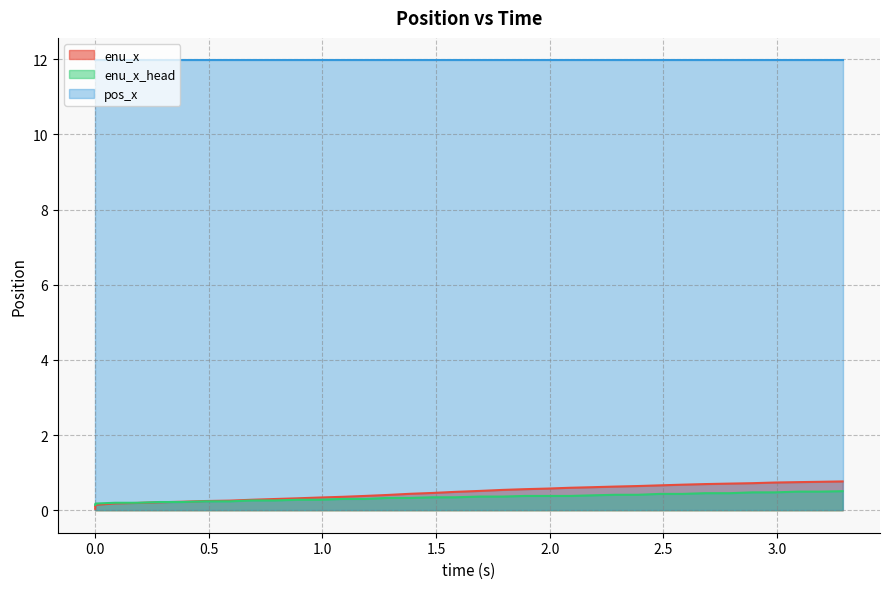

Which series has the largest range (max minus min)?

enu_x